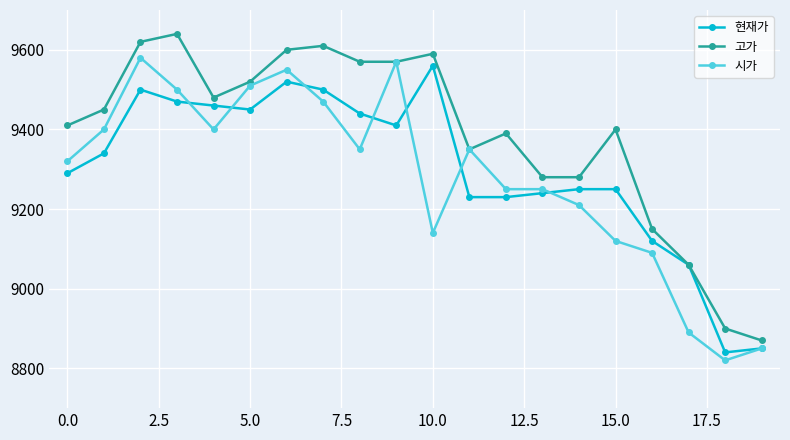

What is the value of the 고가 point at the 11th from the left?

9590